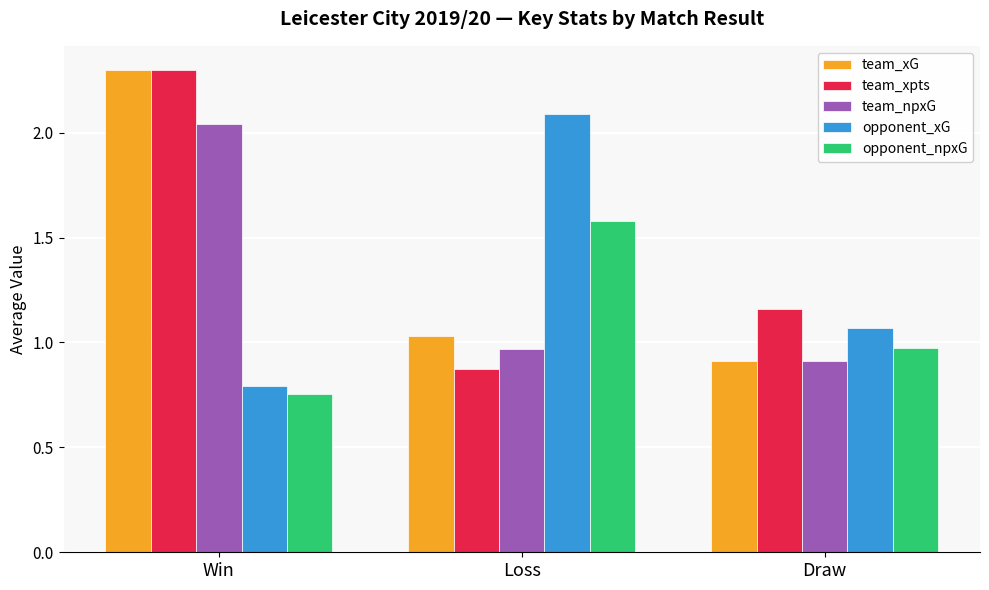

What is the sum of the team_xG values at Win and Loss?

3.3